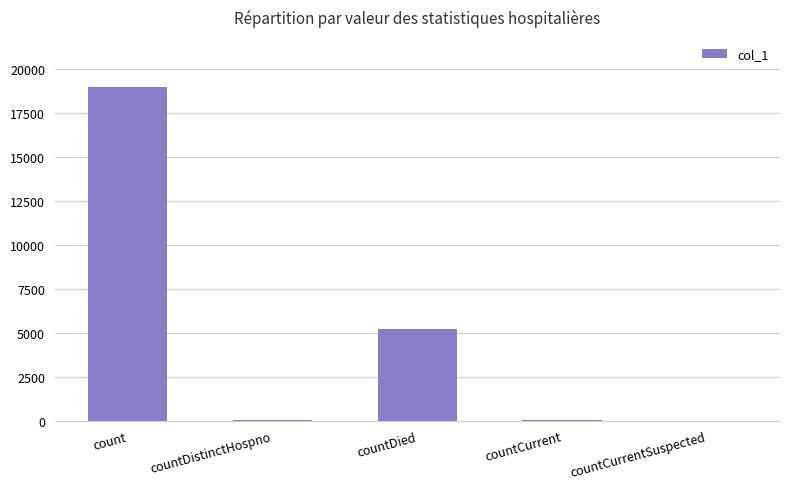

Between count and countDistinctHospno, which is larger?

count